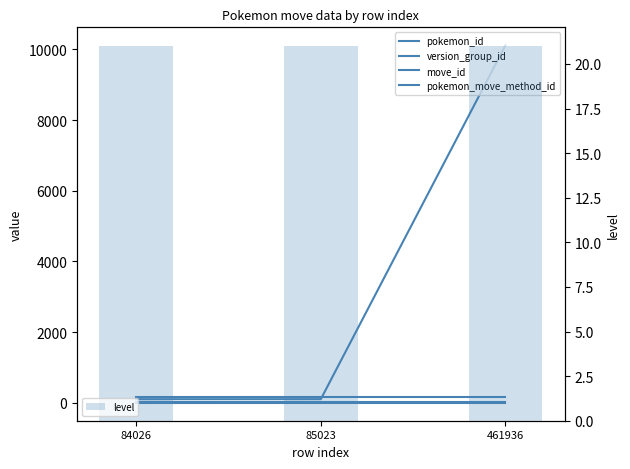

What is the total value across all series at 84026?

298